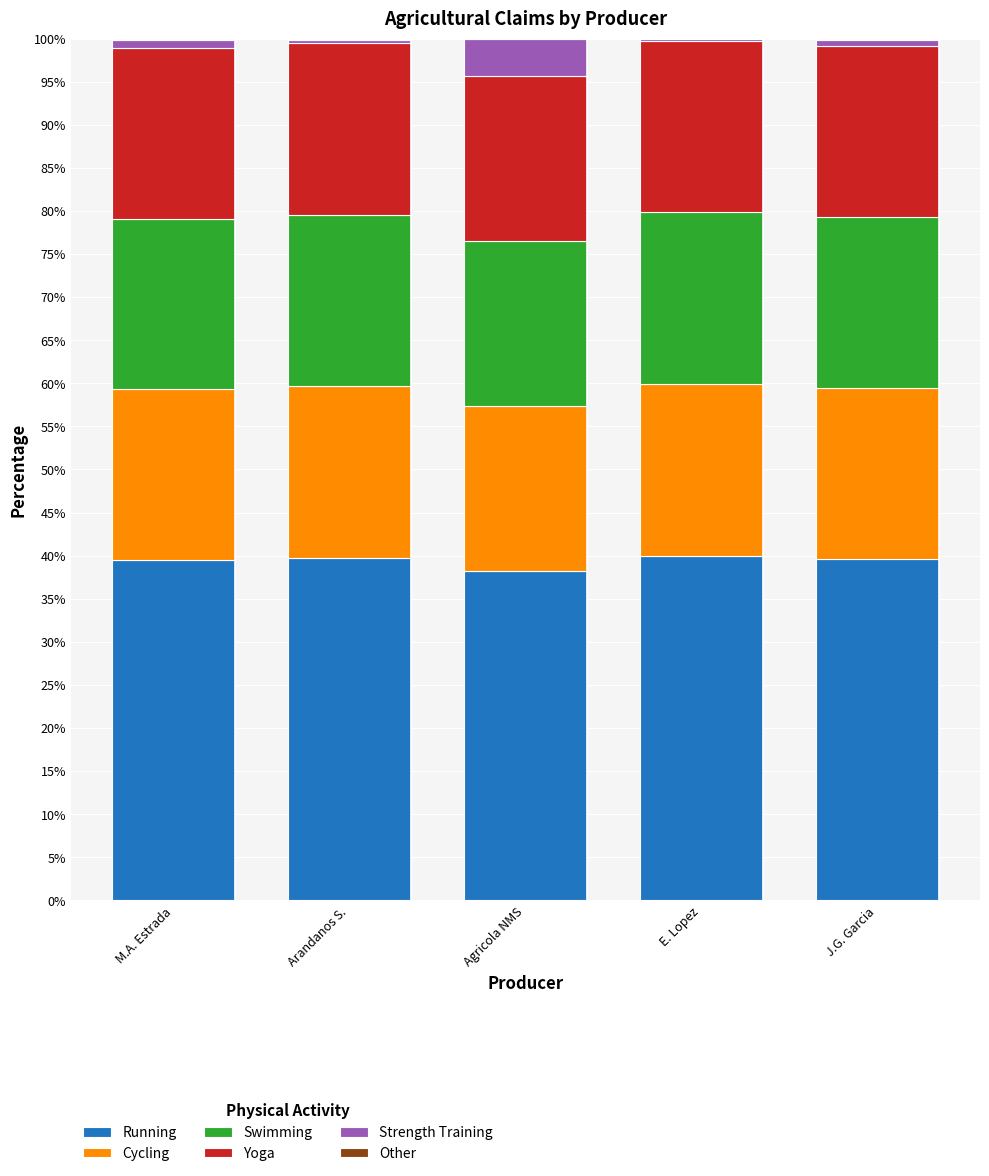

What is the label of the 5th bar from the right?

M.A. Estrada